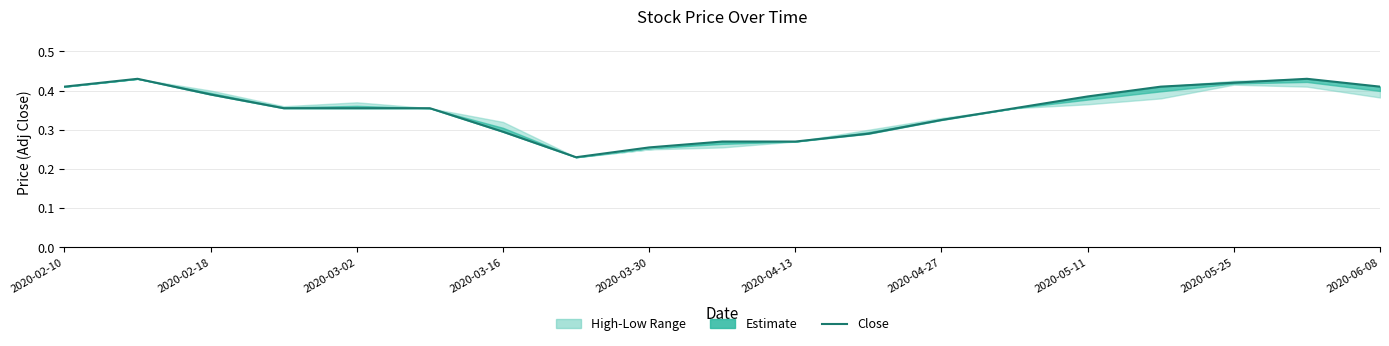

Is this an area chart (filled region under the line)?

No